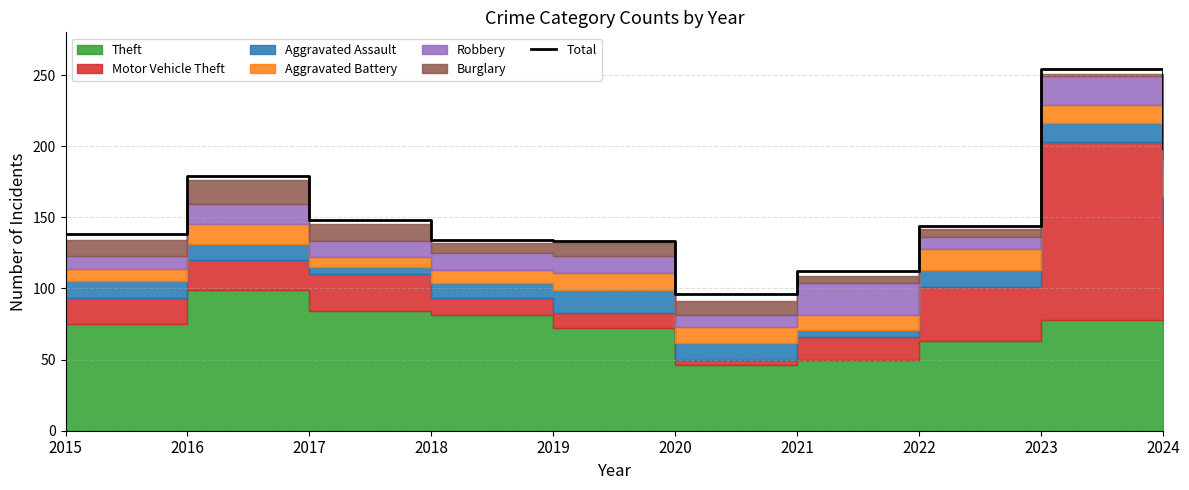

Approximately how many times larger is the value at 2016 compared to 2019?

1.3